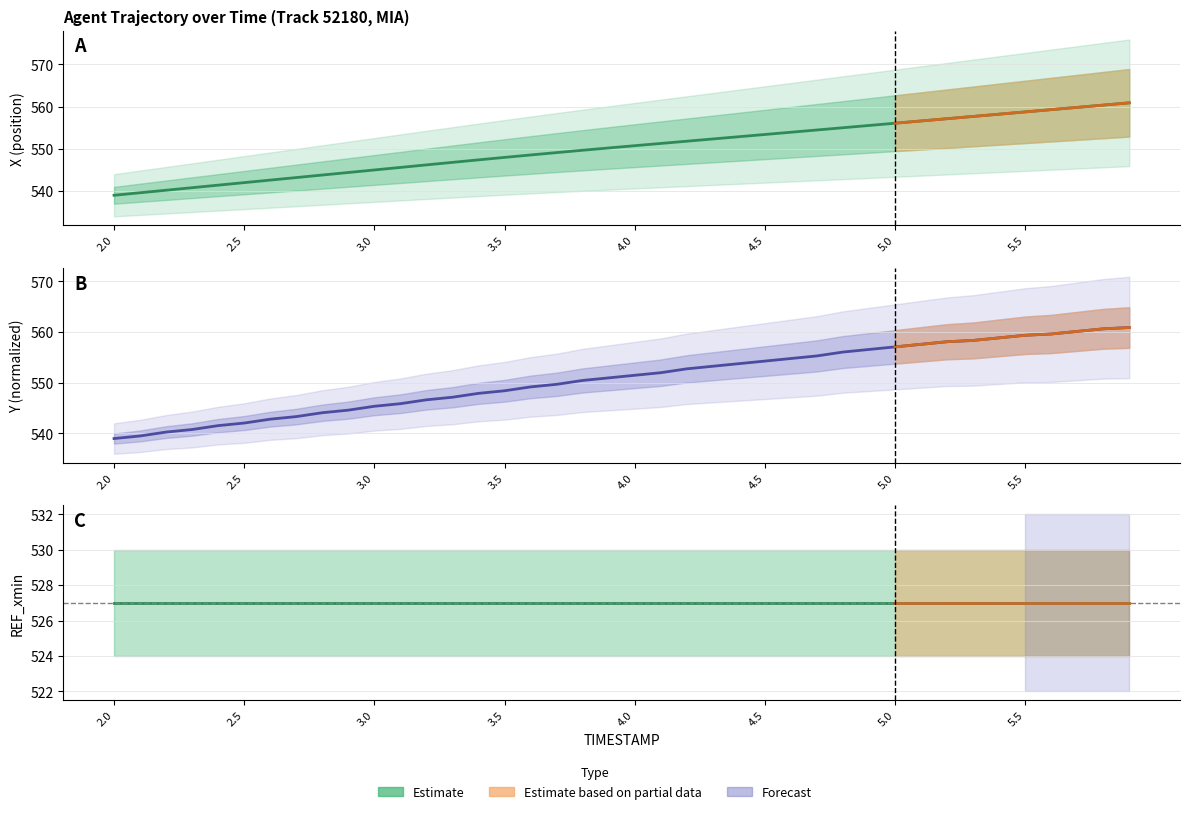

True or false: X and Y intersect in this chart.

True